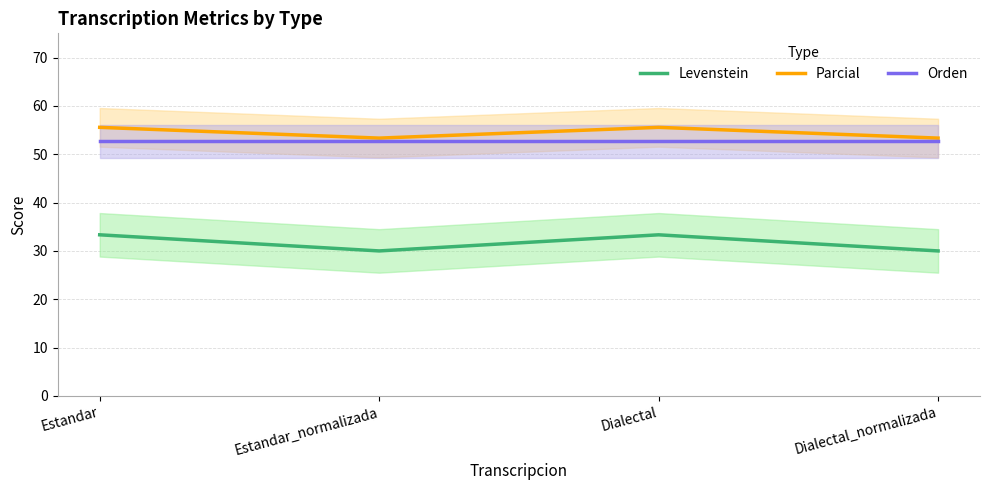

At how many categories does at least one series exceed 38?

4